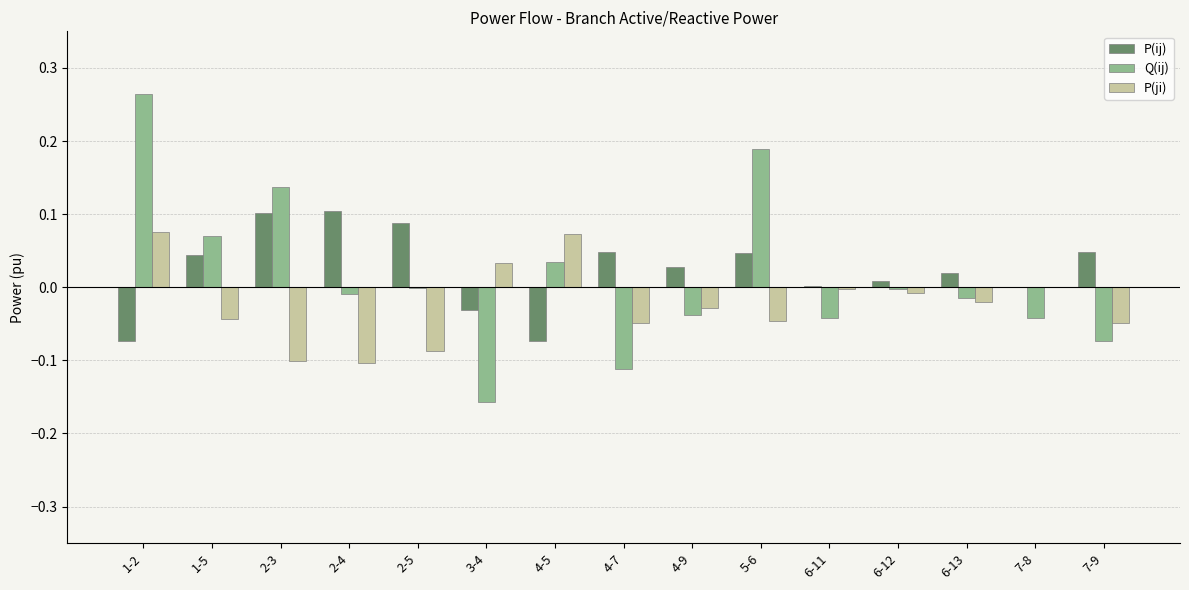

Which label corresponds to the largest value in the chart?

1-2